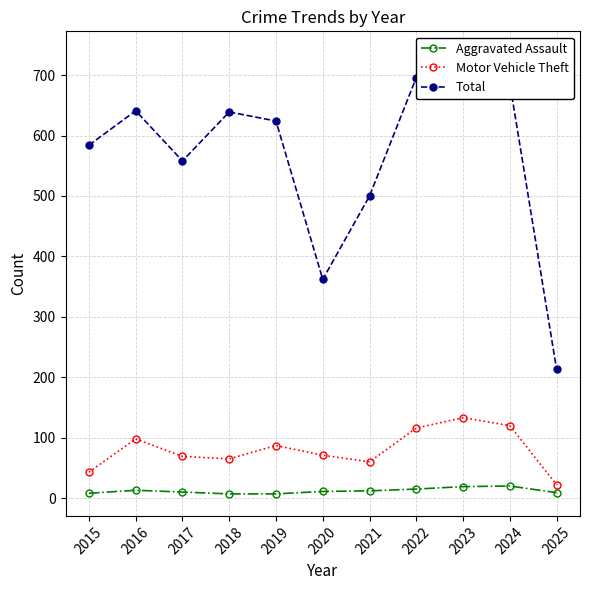

What is the value of the Motor Vehicle Theft point at the 3rd from the left?

69